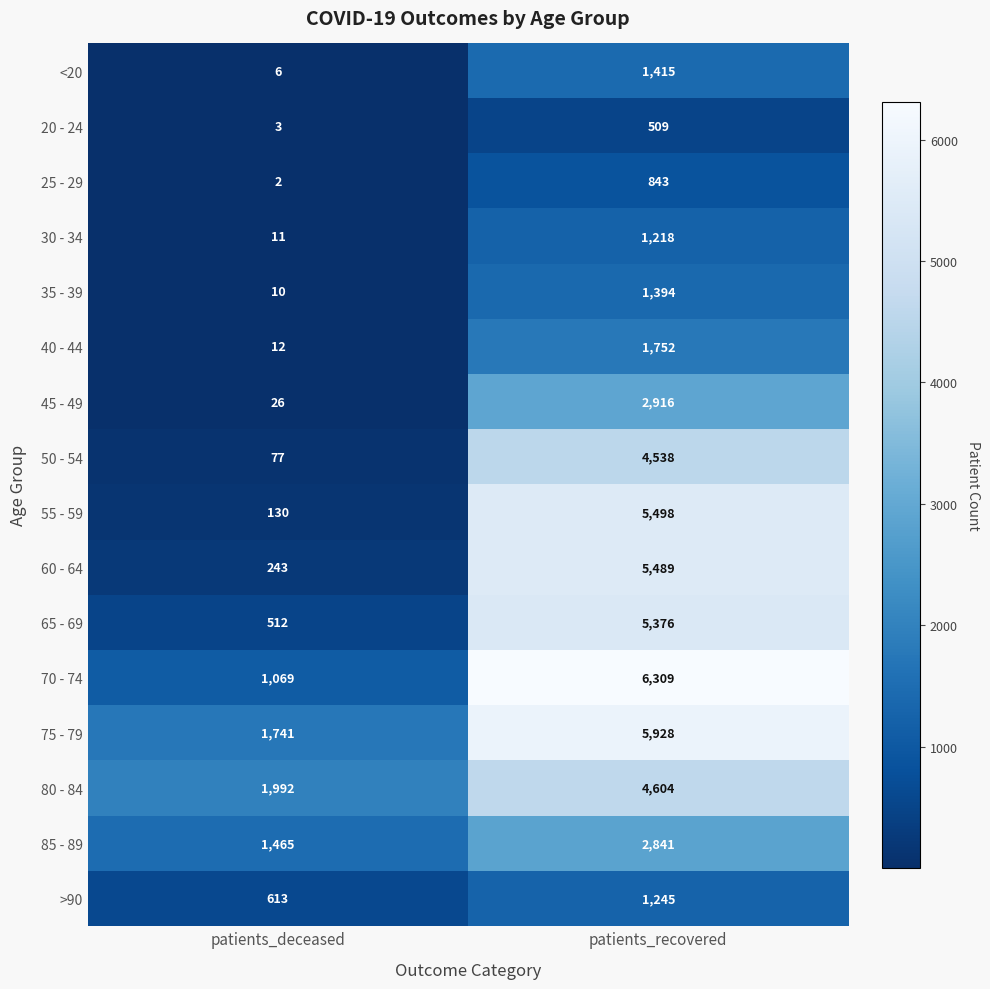

What is the difference between the highest and lowest values at patients_recovered?

5800